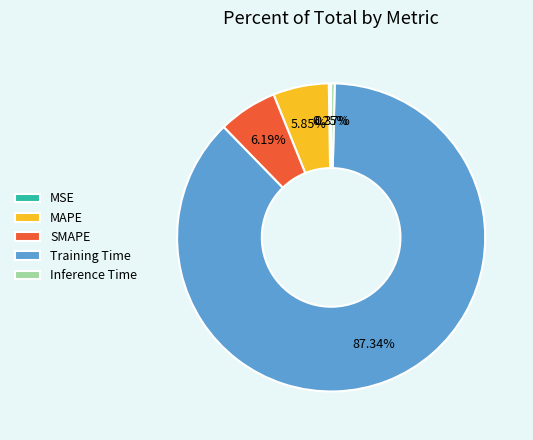

To the nearest percent, what is the combined percentage of SMAPE and MAPE?

12%